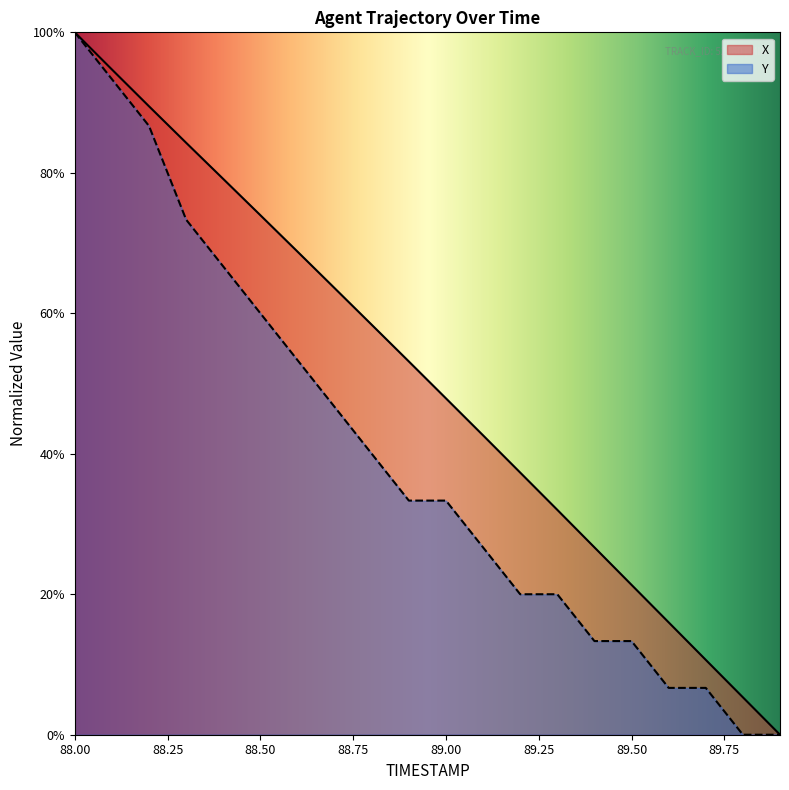

True or false: Y and X cross at least once.

False